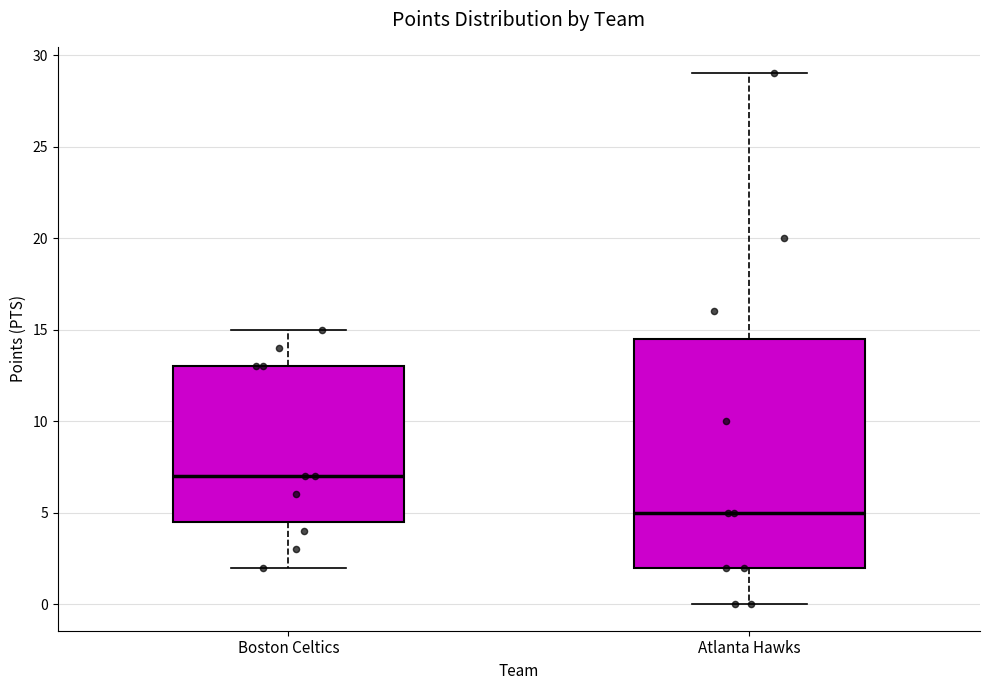

Which box has the lowest median line?

Atlanta Hawks